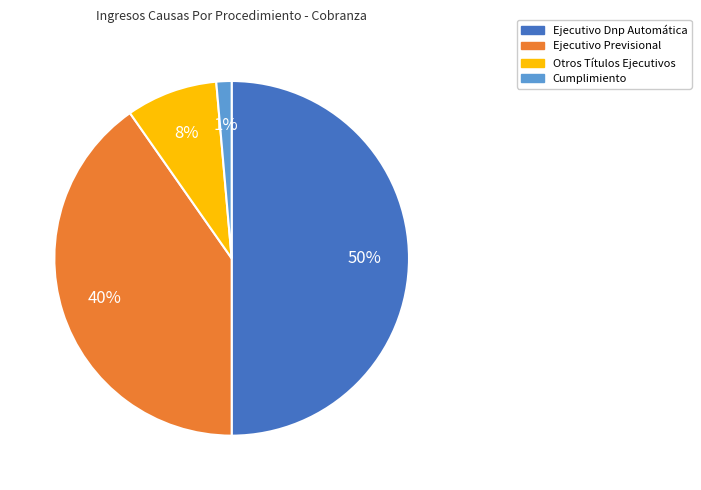

Do Cumplimiento and Ejecutivo Previsional together represent more than half of the pie?

No